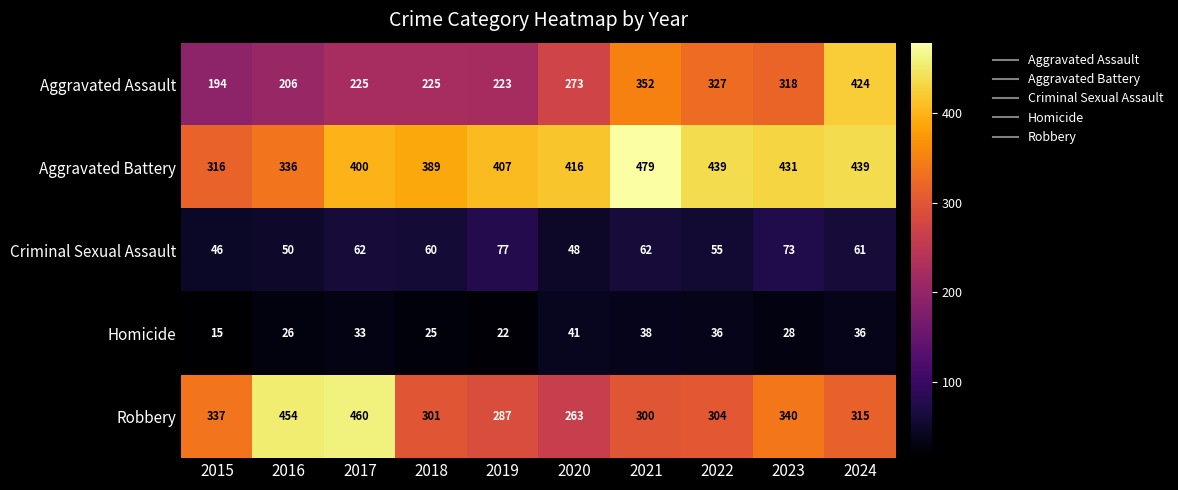

How many series are shown in this chart?

5